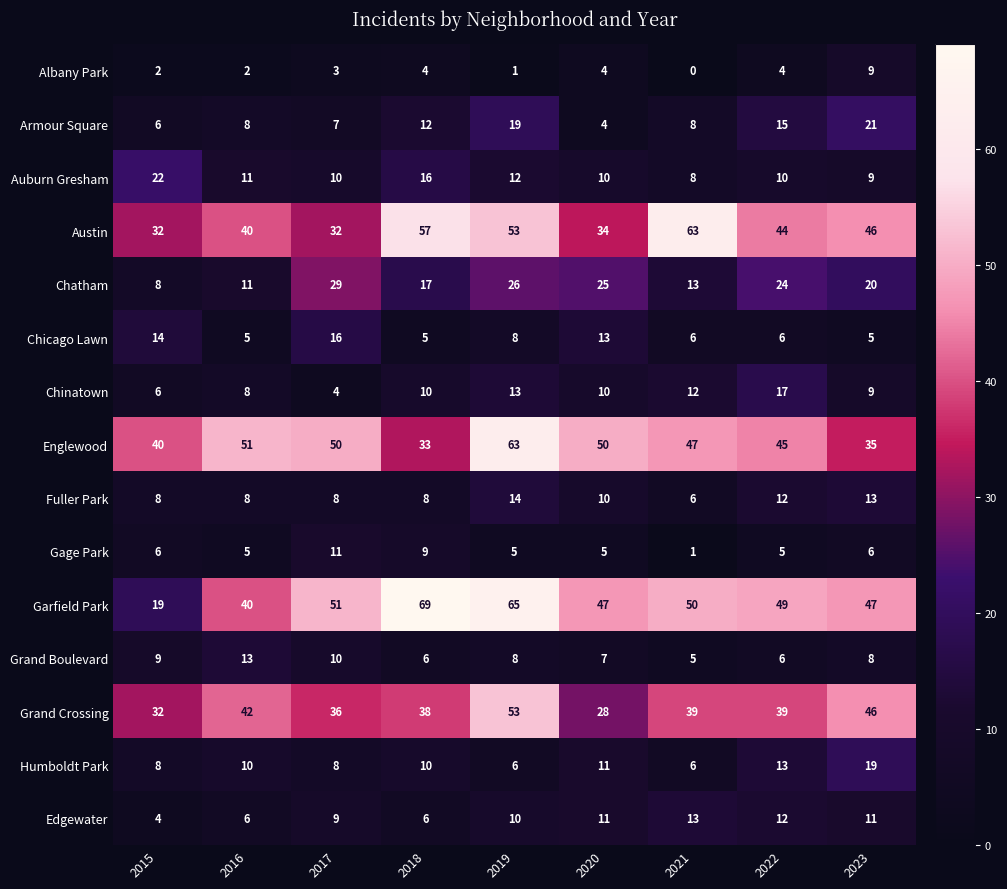

At how many categories does at least one series exceed 56?

3